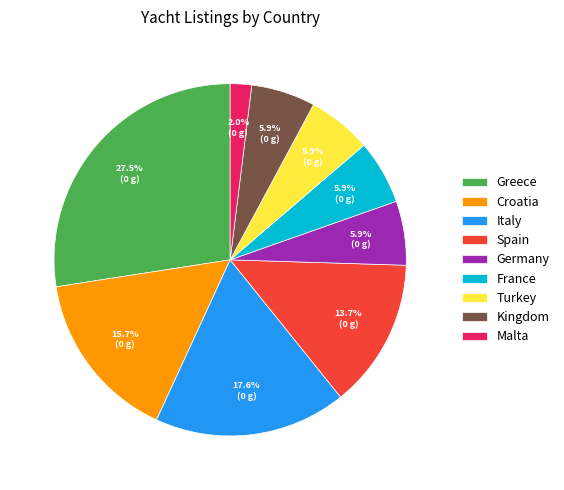

What is the smallest slice in the pie chart?

Malta